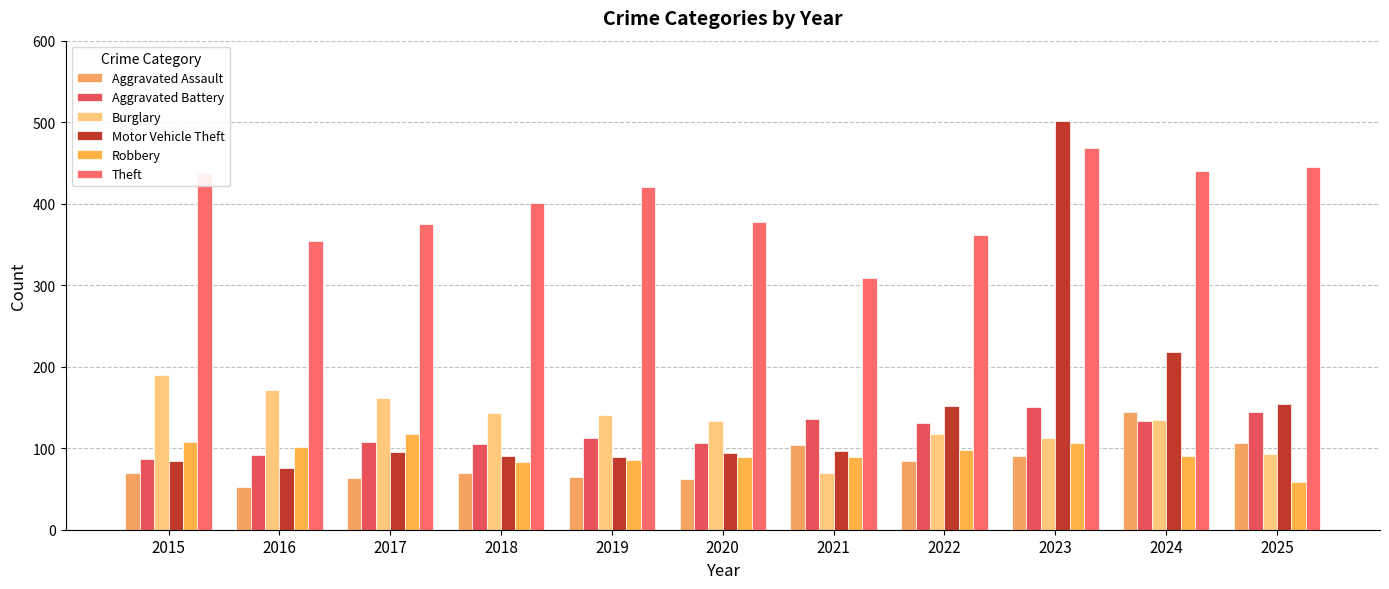

Does the chart contain any negative values?

No